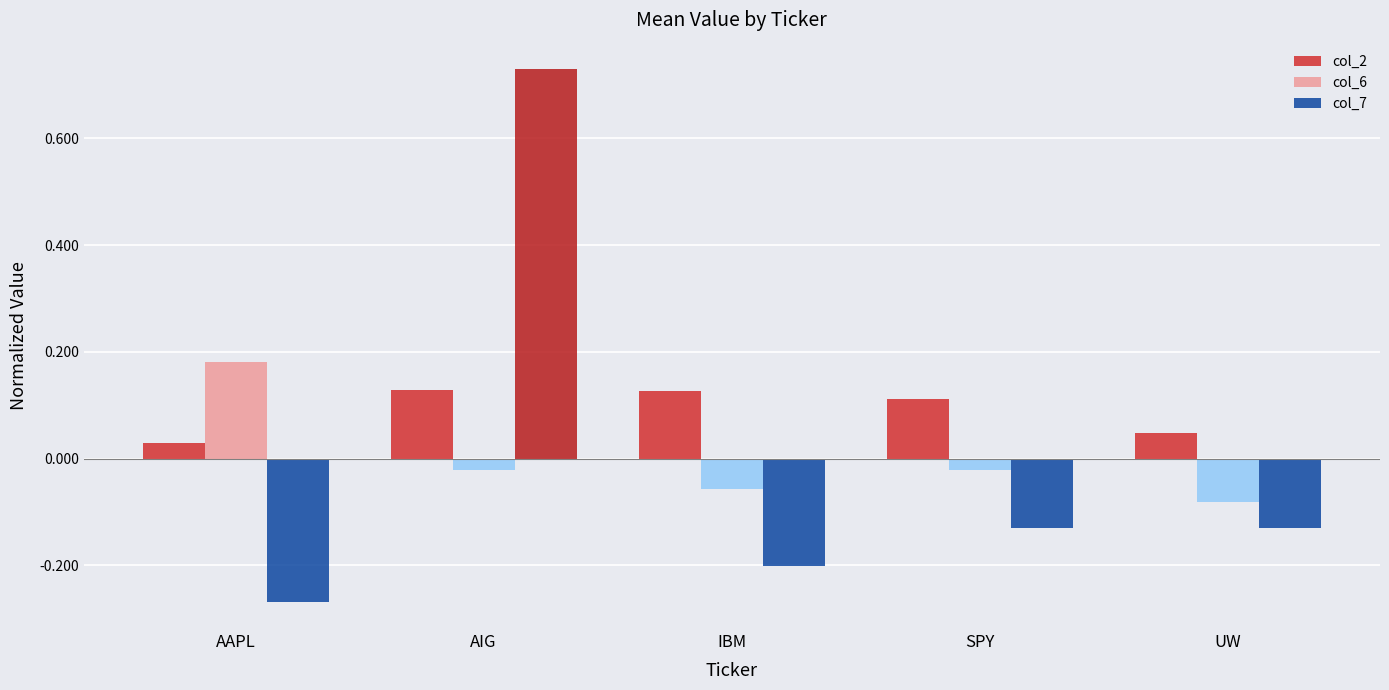

What is the spread (max minus min) of values at AIG?

0.8